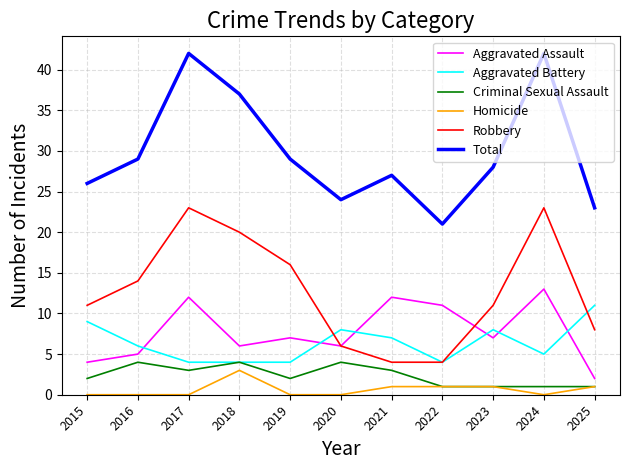

Reading left to right, extract all data points from this chart.

Aggravated Assault: 2015=4	2016=5	2017=12	2018=6	2019=7	2020=6	2021=12	2022=11	2023=7	2024=13	2025=2
Aggravated Battery: 2015=9	2016=6	2017=4	2018=4	2019=4	2020=8	2021=7	2022=4	2023=8	2024=5	2025=11
Criminal Sexual Assault: 2015=2	2016=4	2017=3	2018=4	2019=2	2020=4	2021=3	2022=1	2023=1	2024=1	2025=1
Homicide: 2015=0	2016=0	2017=0	2018=3	2019=0	2020=0	2021=1	2022=1	2023=1	2024=0	2025=1
Robbery: 2015=11	2016=14	2017=23	2018=20	2019=16	2020=6	2021=4	2022=4	2023=11	2024=23	2025=8
Total: 2015=26	2016=29	2017=42	2018=37	2019=29	2020=24	2021=27	2022=21	2023=28	2024=42	2025=23